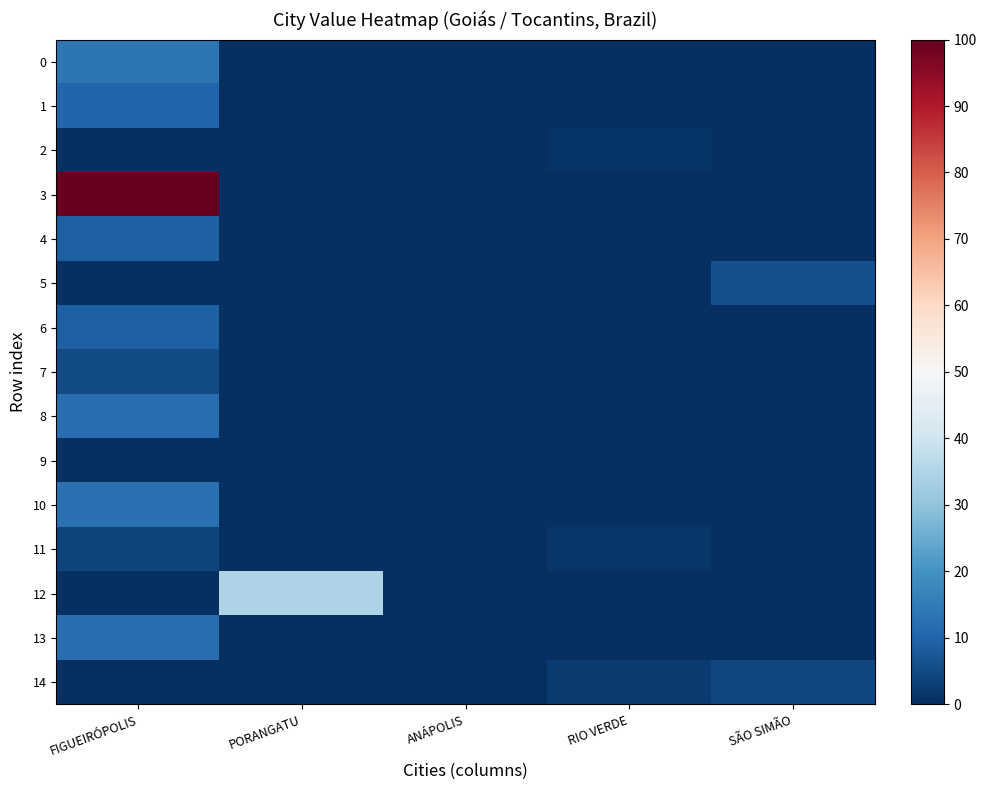

What is the spread (max minus min) of values at PORANGATU?

34.4